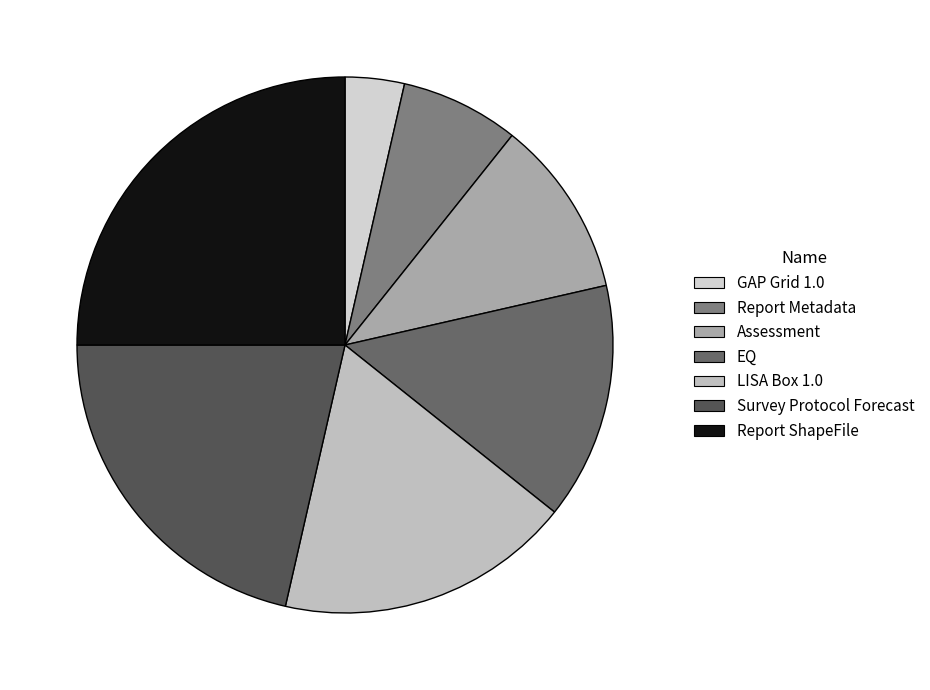

Which has a higher value, GAP Grid 1.0 or Report Metadata?

Report Metadata